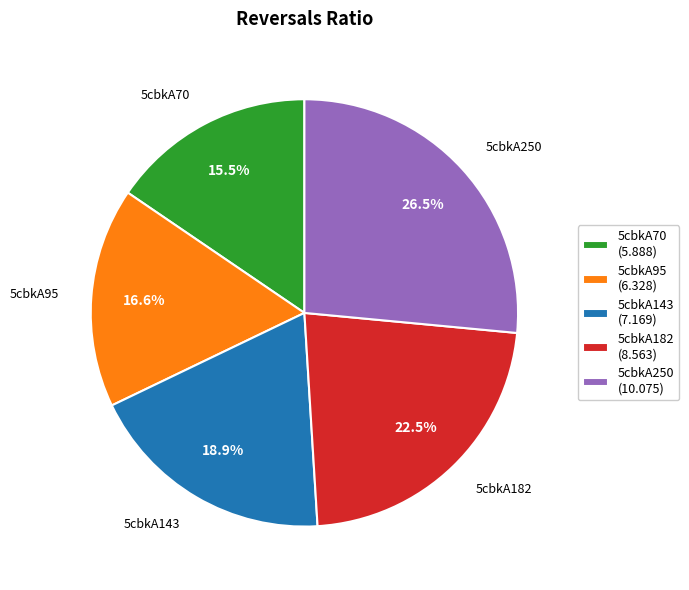

How many segments does this pie chart have?

5